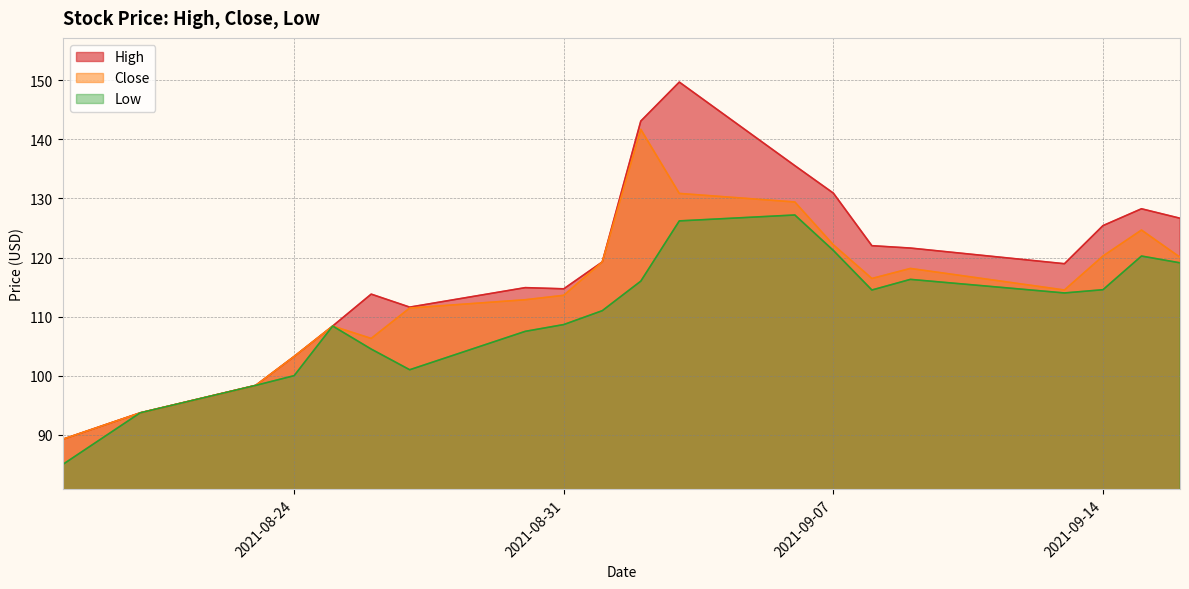

At which category is the sum across all series the highest?

2021-09-03